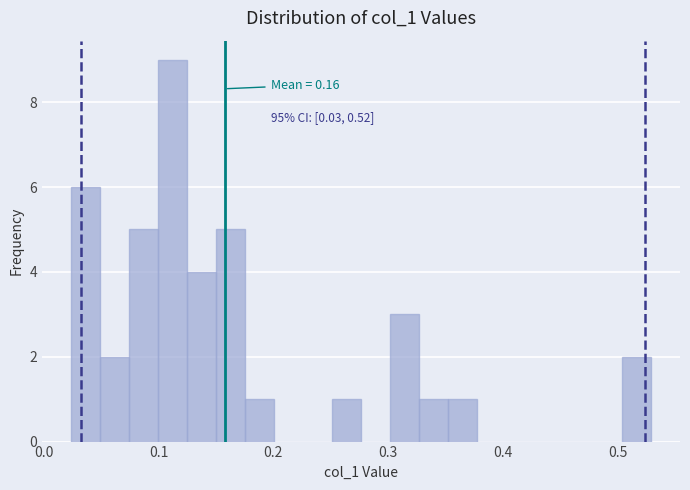

Around what value on the x-axis is the tallest bar? Give the approximate position of its centre, as read against the axis.

0.11